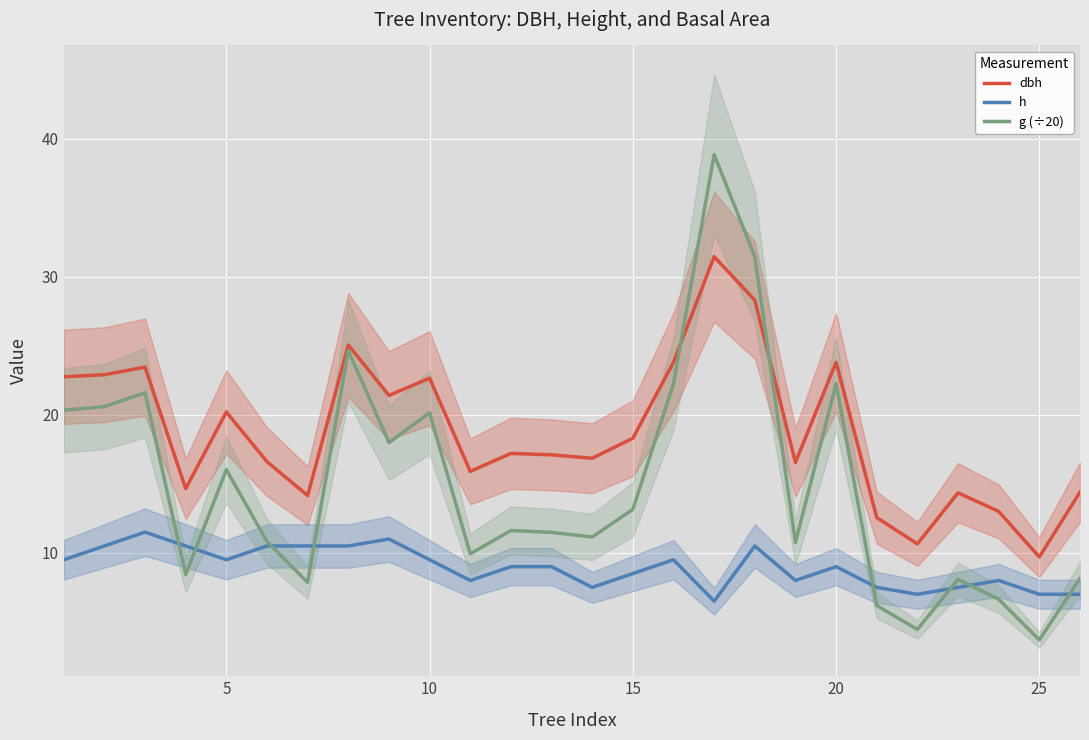

At which label does dbh reach its minimum?

25